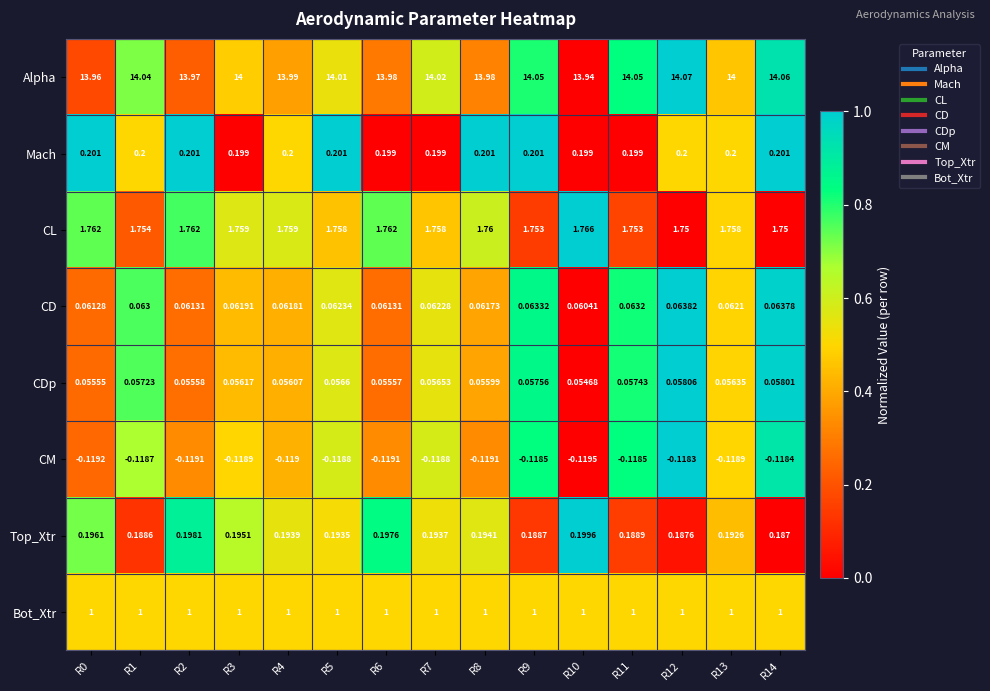

Rank the series by their maximum value, from highest to lowest.

Alpha, CL, Bot_Xtr, Mach, Top_Xtr, CD, CDp, CM